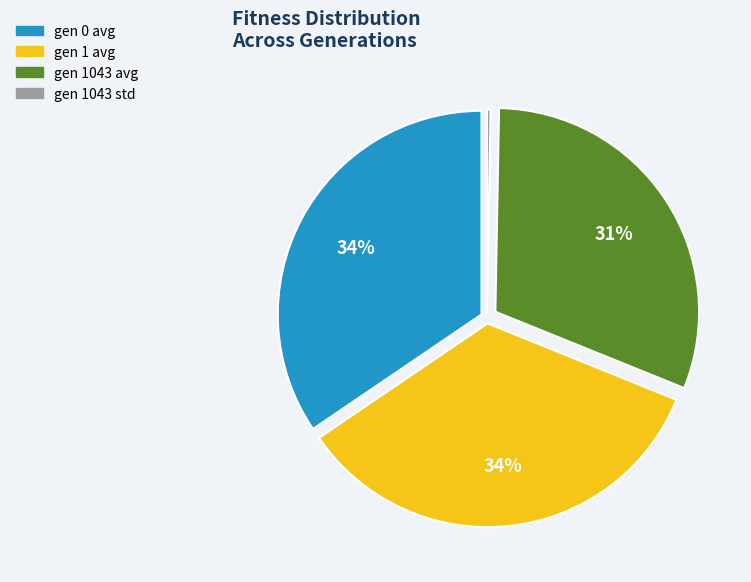

Is there any slice that represents more than half of the pie?

No